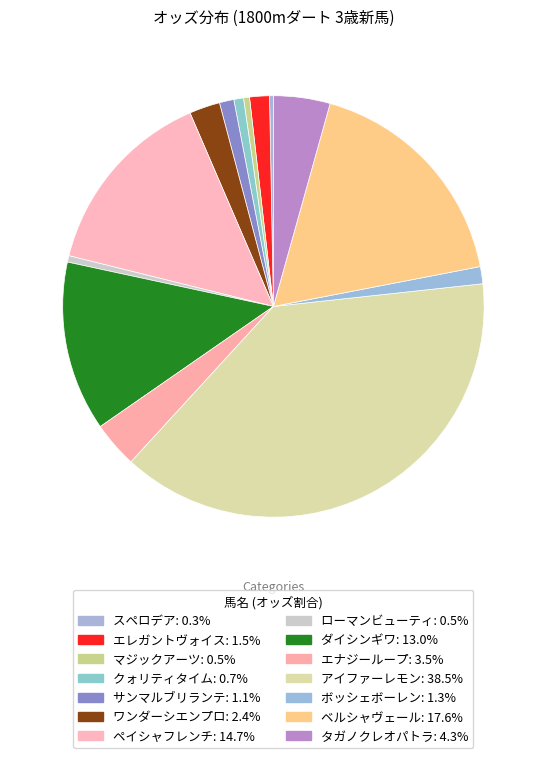

Rank the categories by value from highest to lowest.

アイファーレモン, ベルシャヴェール, ペイシャフレンチ, ダイシンギワ, タガノクレオパトラ, エナジーループ, ワンダーシエンプロ, エレガントヴォイス, ボッシェボーレン, サンマルブリランテ, クォリティタイム, ローマンビューティ, マジックアーツ, スペロデア